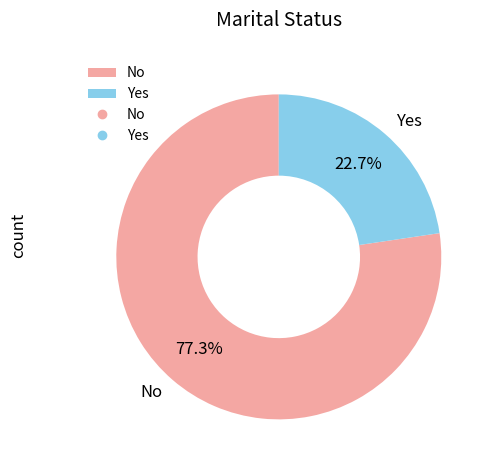

Approximately how many times larger is the value at Yes compared to No?

0.3